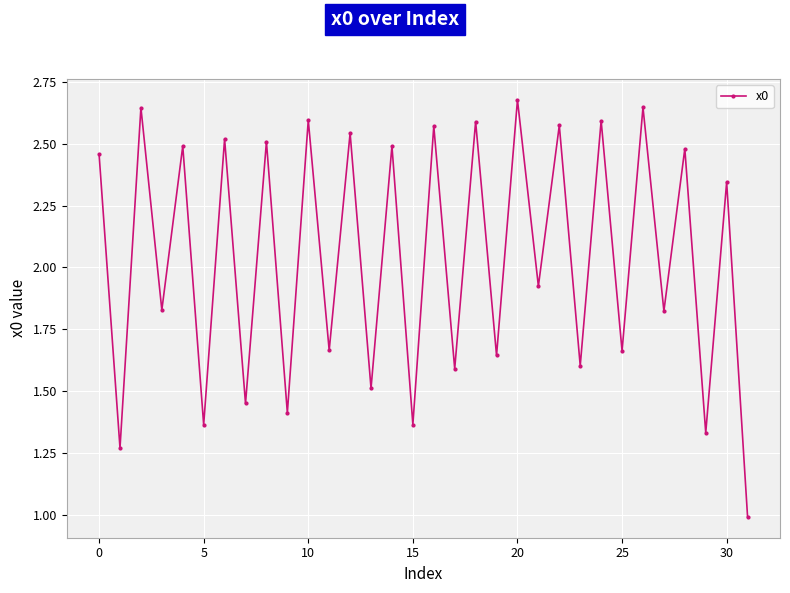

What is the average value?

2.0